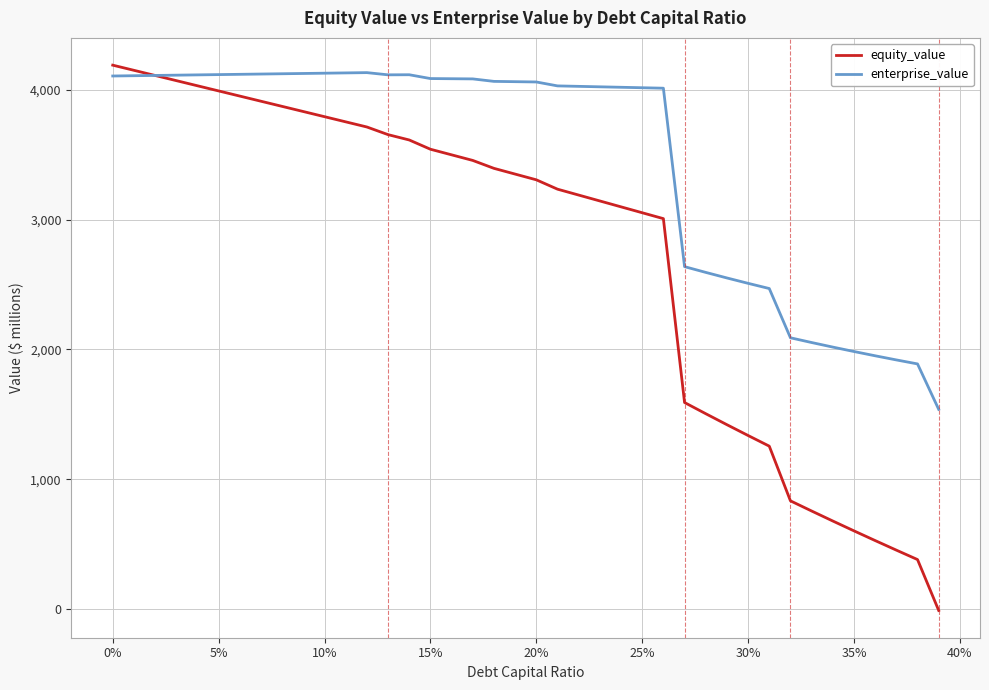

Which series has the largest total across all categories?

enterprise_value